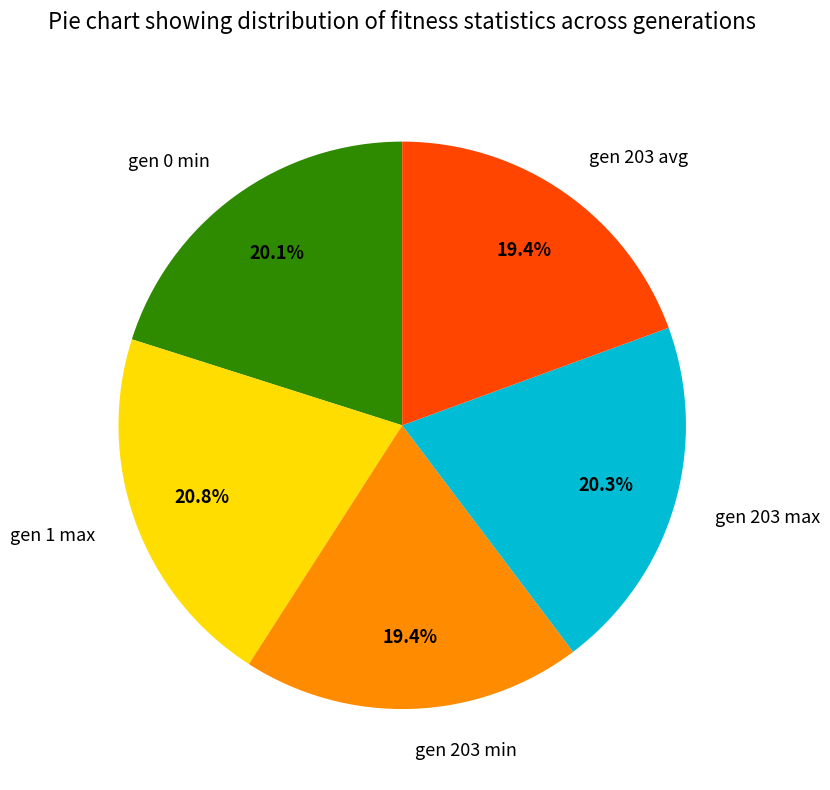

Approximately how many times larger is the value at gen 203 avg compared to gen 1 max?

0.9